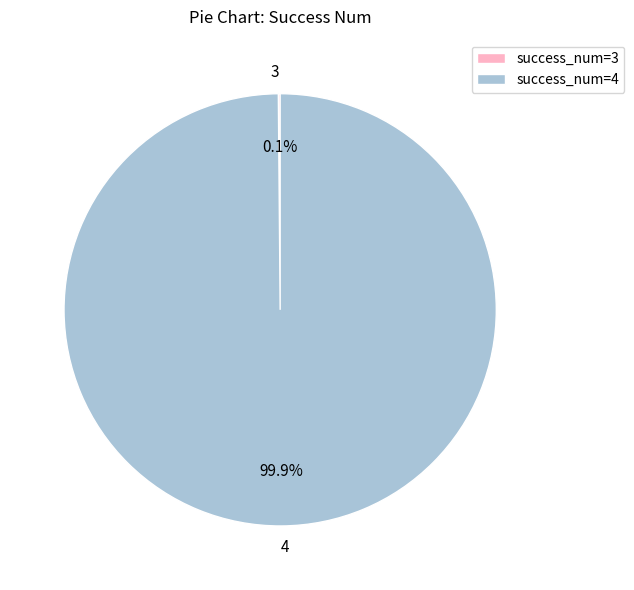

What percentage is NOT represented by 4?

0.1%